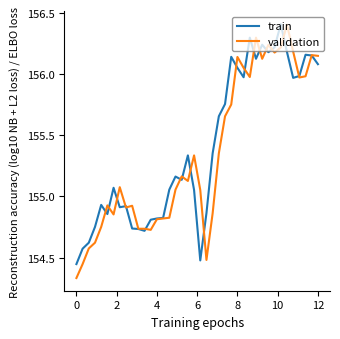

After their last crossing, which series has the higher values: validation or train?

validation